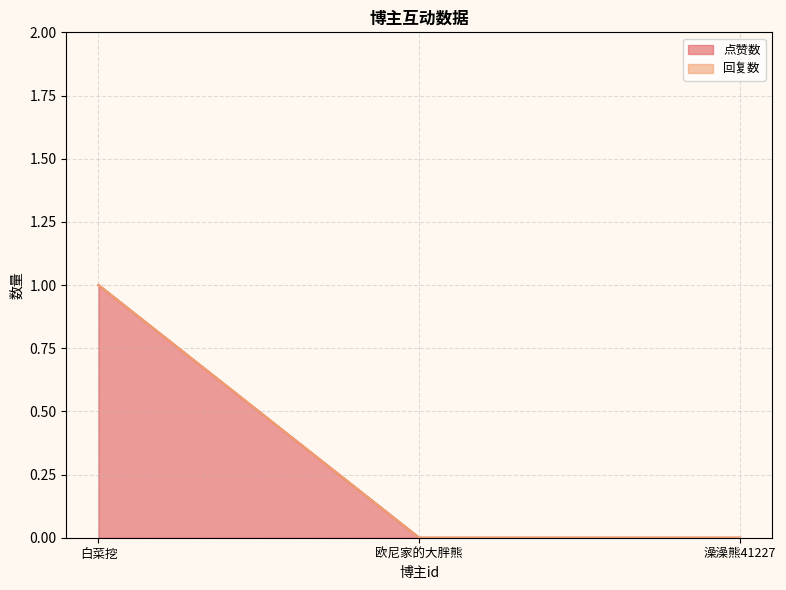

At which category is the sum across all series the highest?

白菜挖